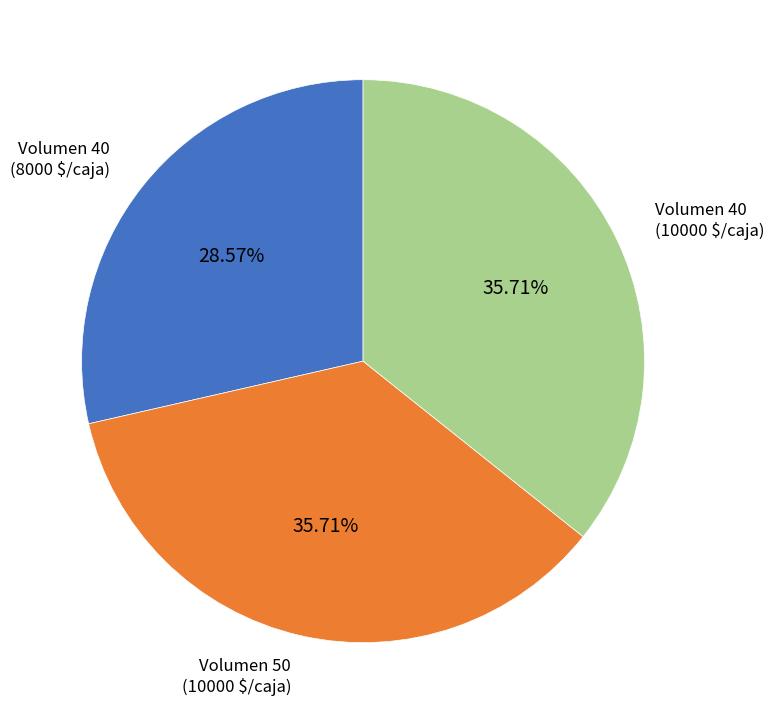

Does any single category account for the majority?

No